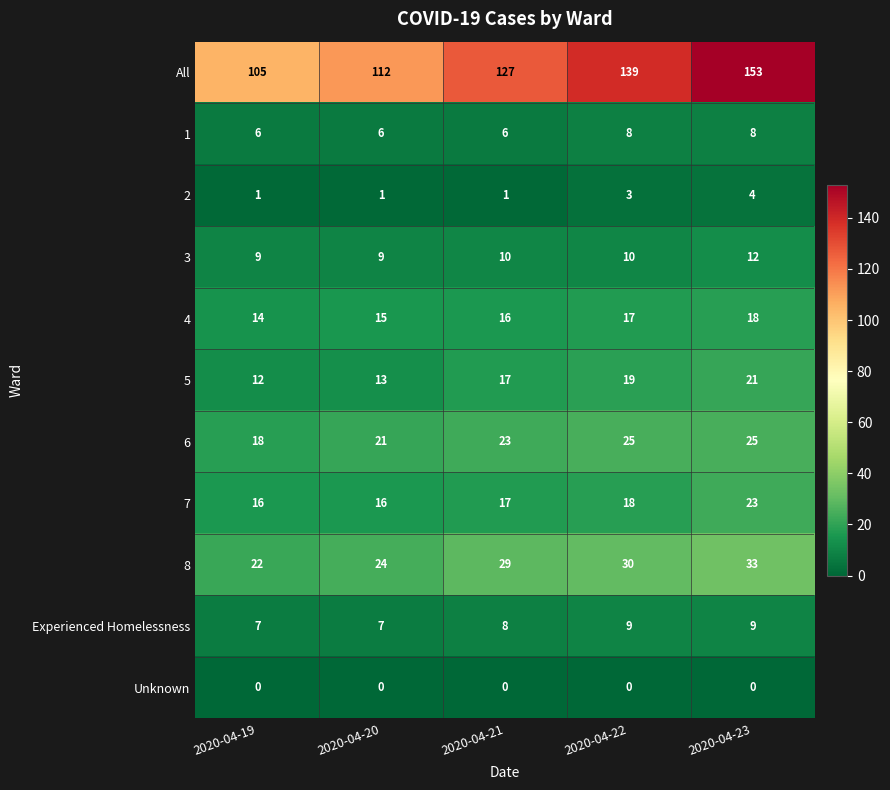

At which category does the chart reach its peak across all series?

2020-04-23